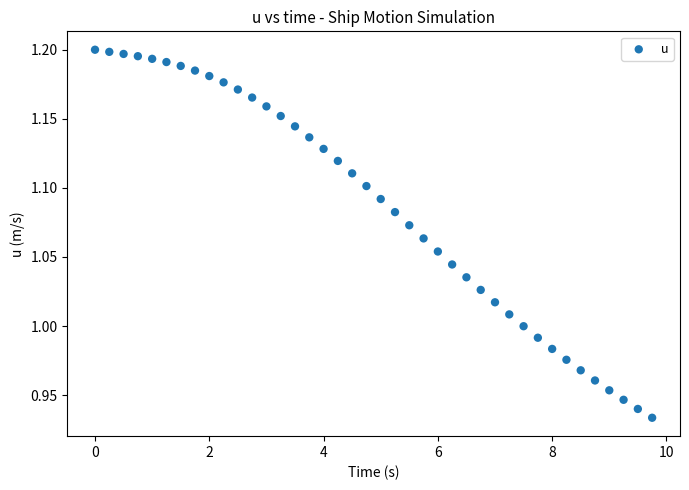

What is the range of Y values (max minus min)?

0.3